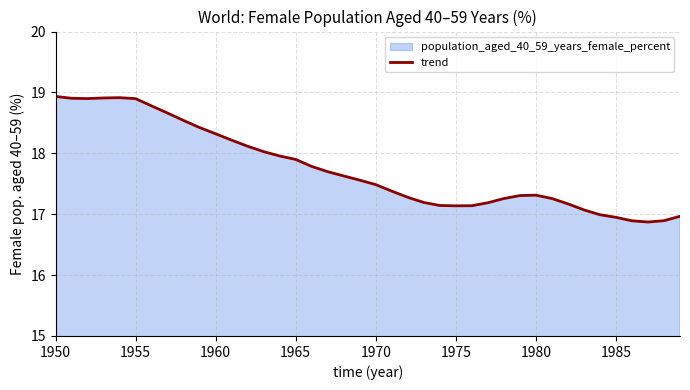

What is the difference between the maximum and minimum values?

2.1